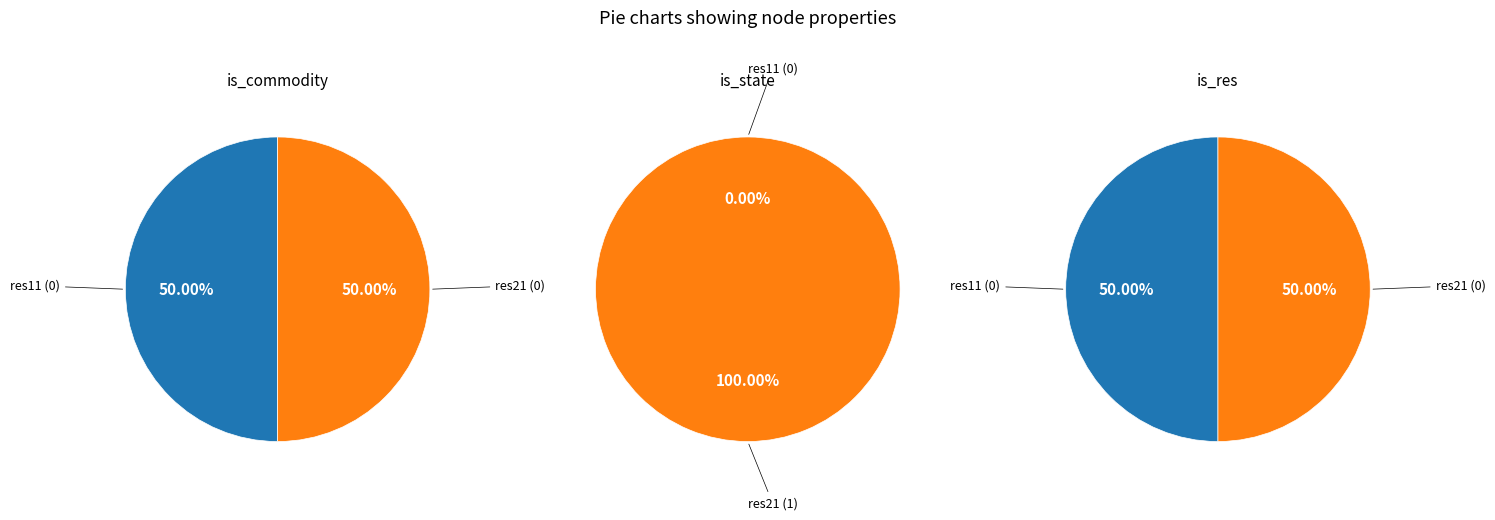

Which series has the widest spread of values?

is_state